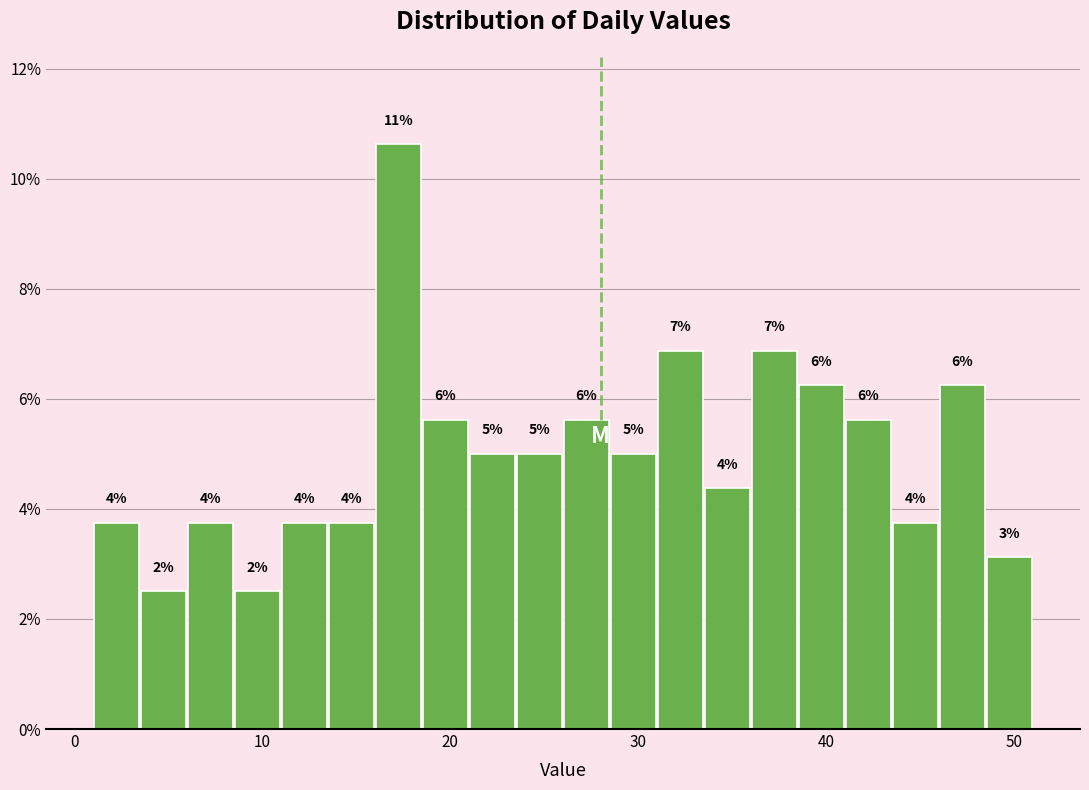

Read against the x-axis, roughly where is the centre of the tallest bar?

17